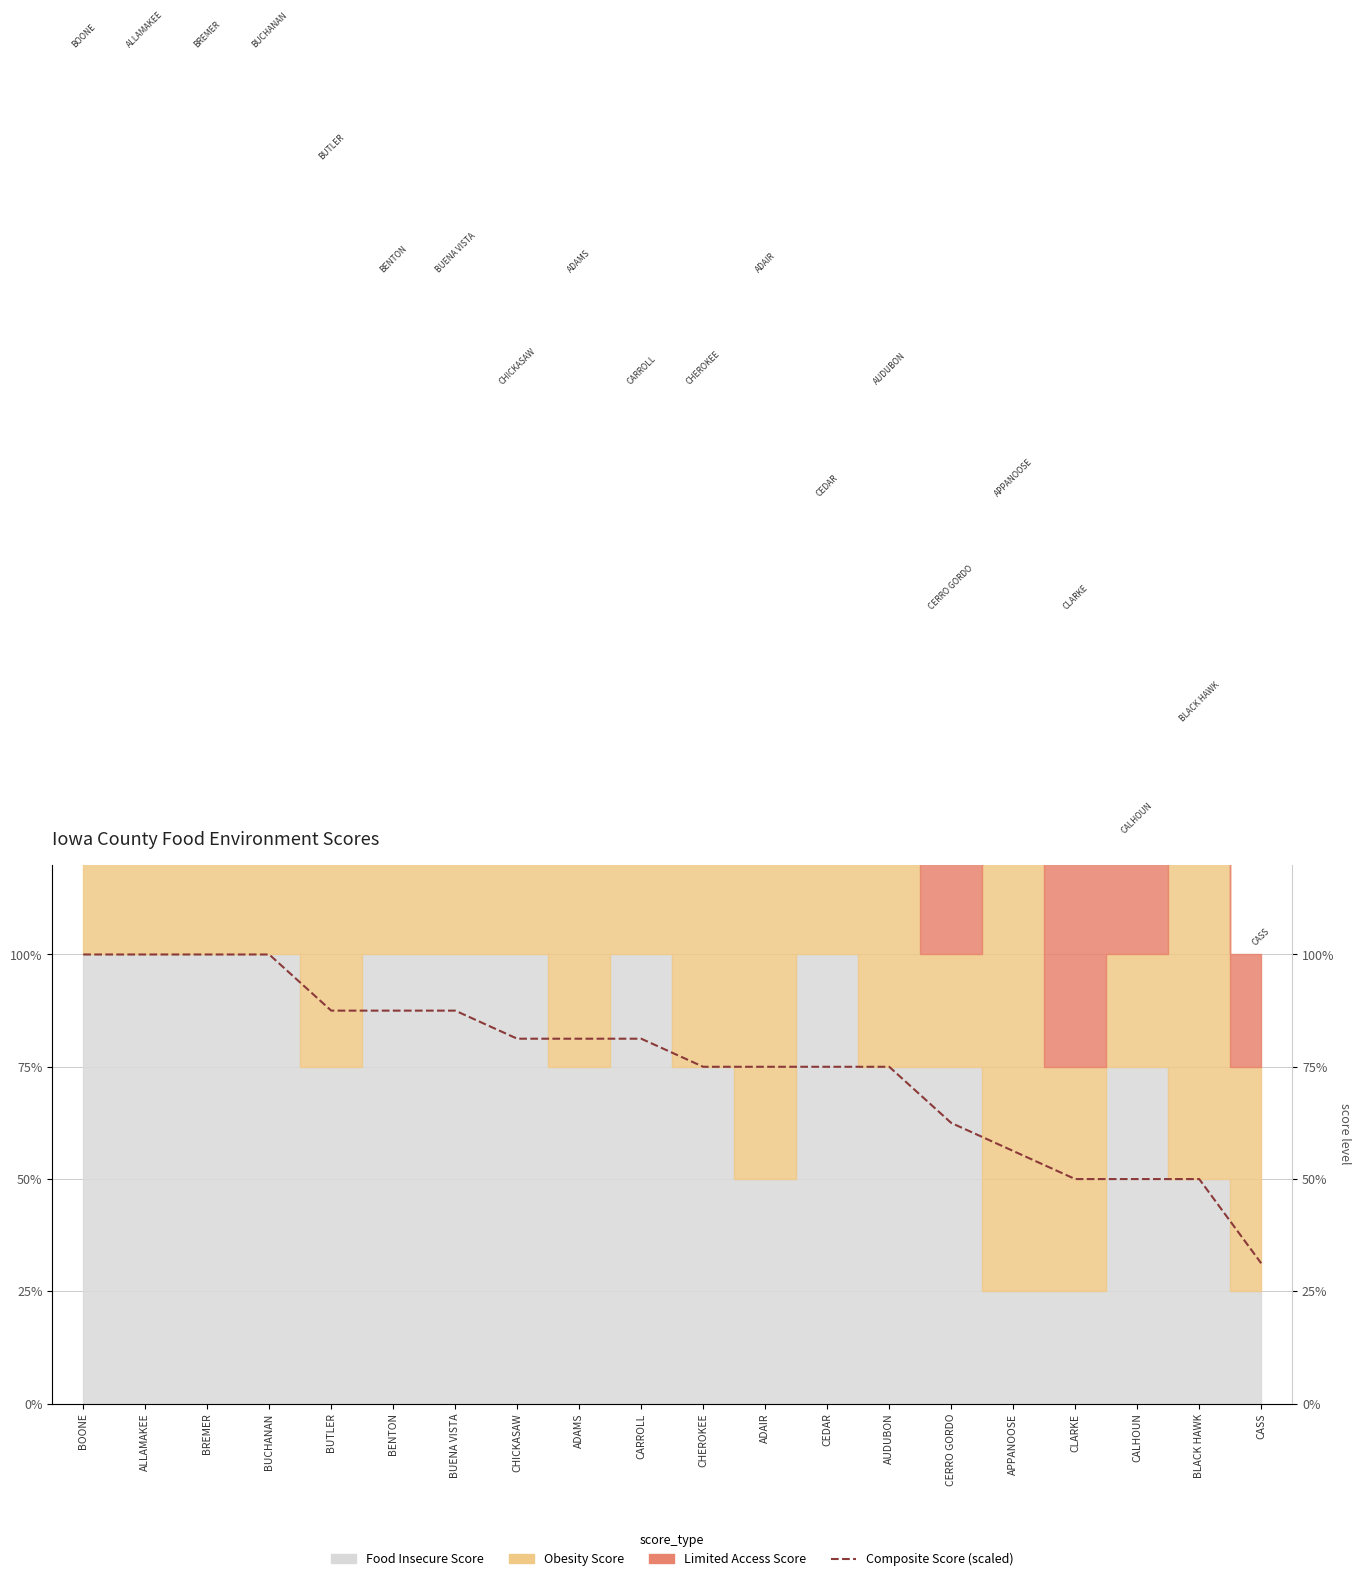

Reading left to right, what are all the values shown in this chart?

BOONE=100.0	ALLAMAKEE=100.0	BREMER=100.0	BUCHANAN=100.0	BUTLER=87.5	BENTON=87.5	BUENA VISTA=87.5	CHICKASAW=81.2	ADAMS=81.2	CARROLL=81.2	CHEROKEE=75.0	ADAIR=75.0	CEDAR=75.0	AUDUBON=75.0	CERRO GORDO=62.5	APPANOOSE=56.2	CLARKE=50.0	CALHOUN=50.0	BLACK HAWK=50.0	CASS=31.2